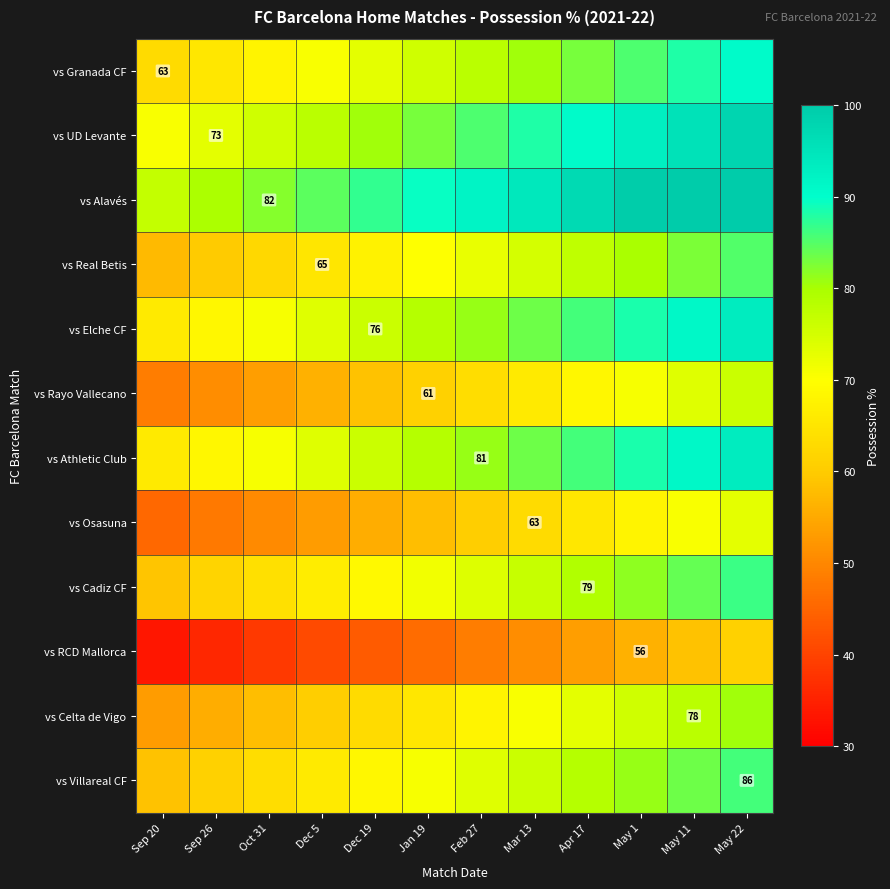

The vs Athletic Club series shows 81.0 at Feb 27. True or false?

True